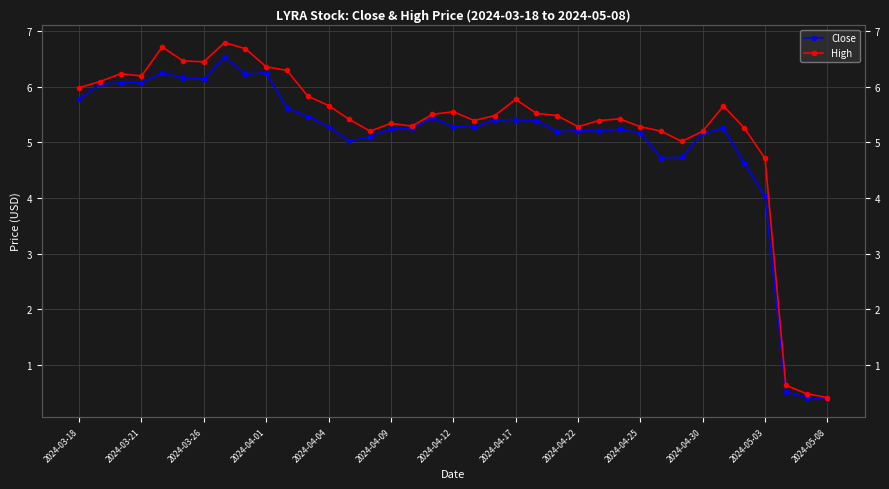

Which has a higher value, 2024-04-12 or 14?

2024-04-12